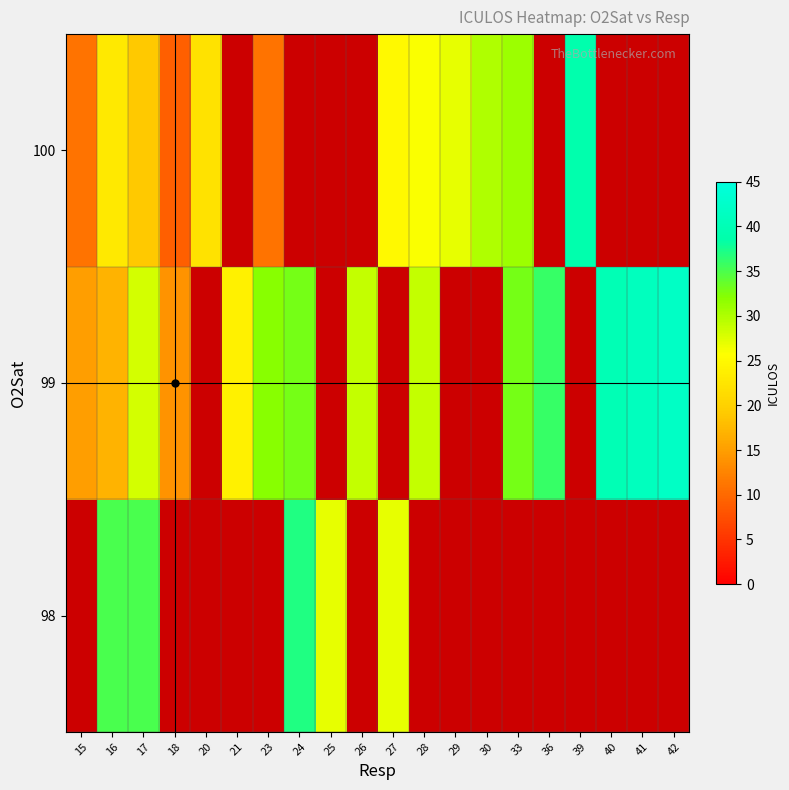

List the series in order of their overall mean, lowest first.

98, 99, 100